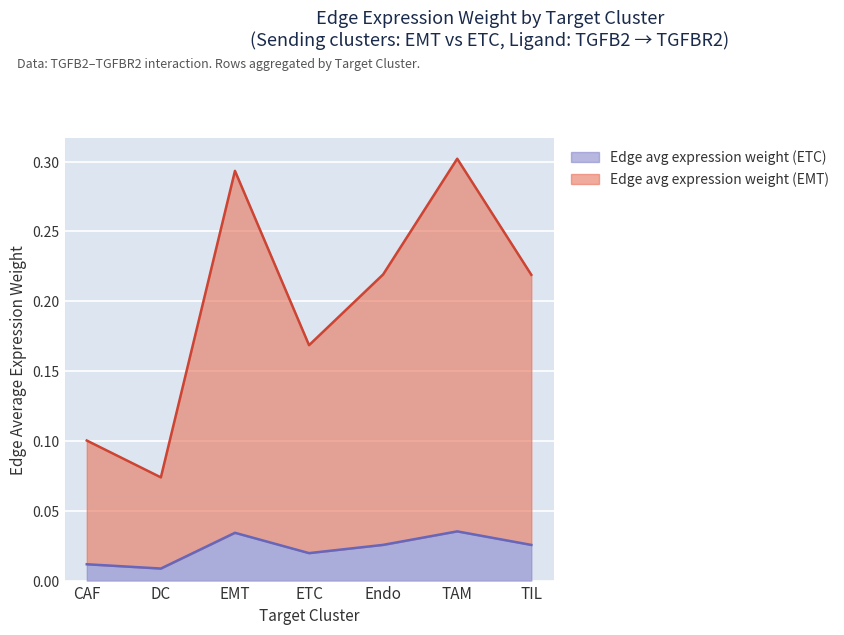

List the labels in order of Edge average expression weight (ETC) value, smallest first.

DC, CAF, ETC, TIL, Endo, EMT, TAM